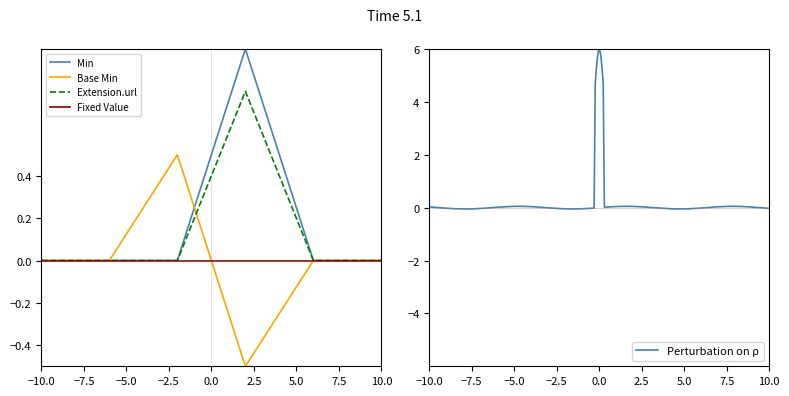

In Min, how many points are higher than both neighbors (excluding endpoints)?

1